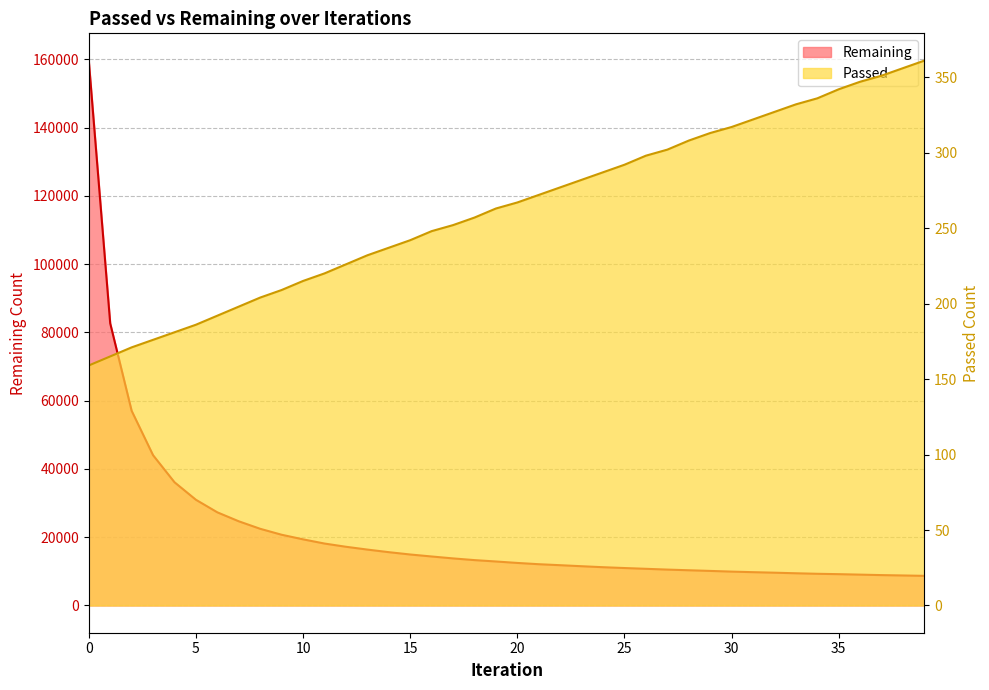

True or false: Remaining and Passed cross at least once.

False